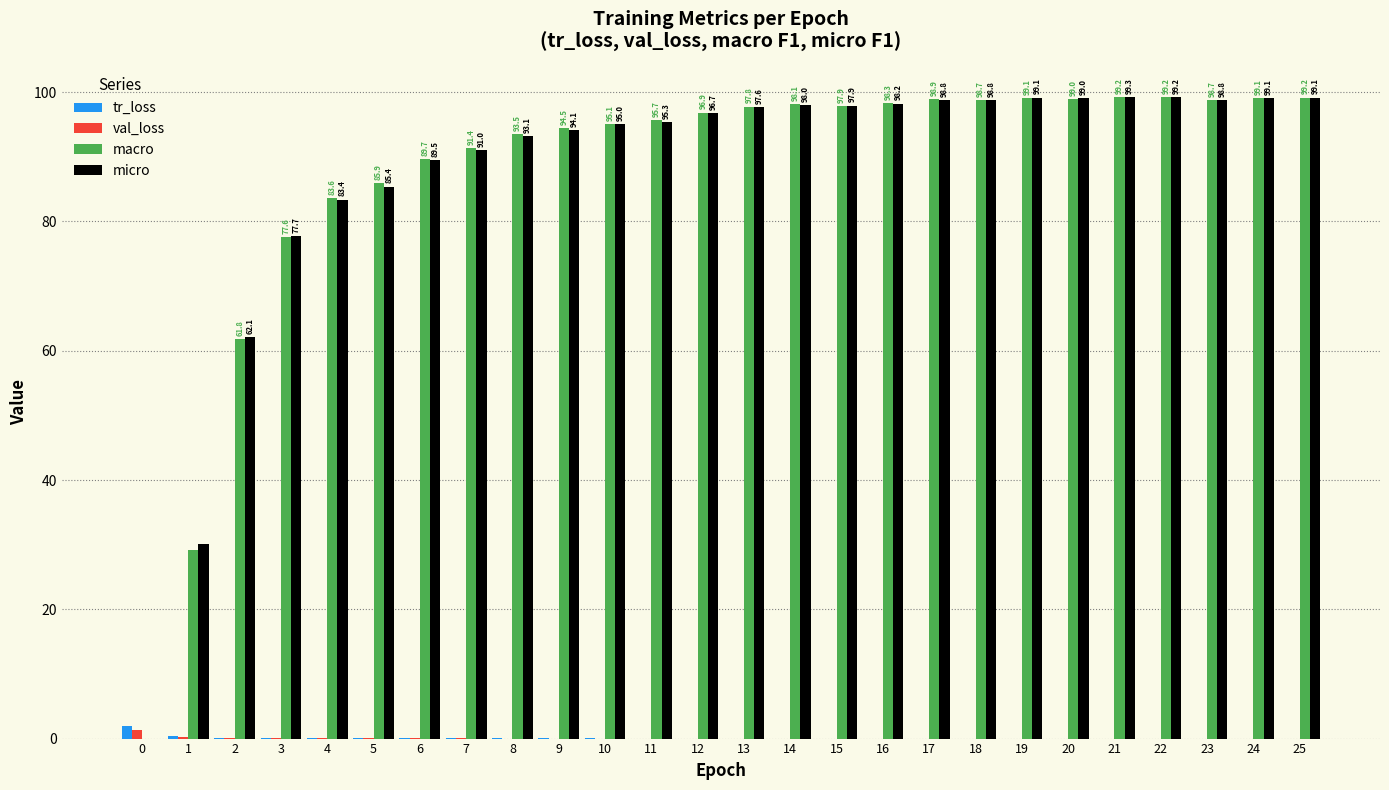

How many positive values does the macro series have?

25